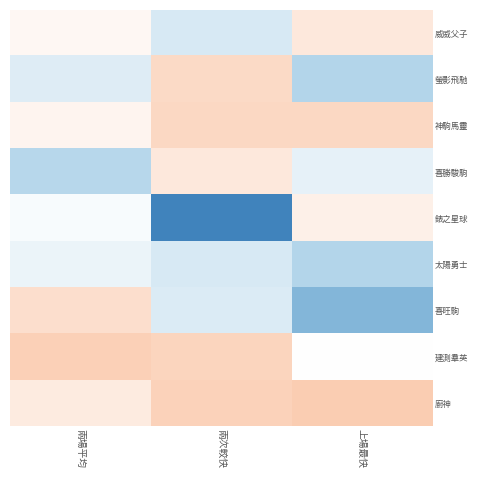

Reading left to right, transcribe all the data shown in this chart.

威威父子: 兩場平均=-0.2	兩次較快=-0.4	上場最快=-0.1
螢影飛馳: 兩場平均=-0.3	兩次較快=-0.1	上場最快=-0.5
神駒馬靈: 兩場平均=-0.2	兩次較快=-0.0	上場最快=-0.0
喜勝駿駒: 兩場平均=-0.5	兩次較快=-0.1	上場最快=-0.3
錶之星球: 兩場平均=-0.2	兩次較快=-0.9	上場最快=-0.1
太陽勇士: 兩場平均=-0.3	兩次較快=-0.4	上場最快=-0.5
喜旺駒: 兩場平均=-0.1	兩次較快=-0.3	上場最快=-0.7
建測羣英: 兩場平均=-0.0	兩次較快=-0.0	上場最快=-0.2
廚神: 兩場平均=-0.1	兩次較快=-0.0	上場最快=0.0